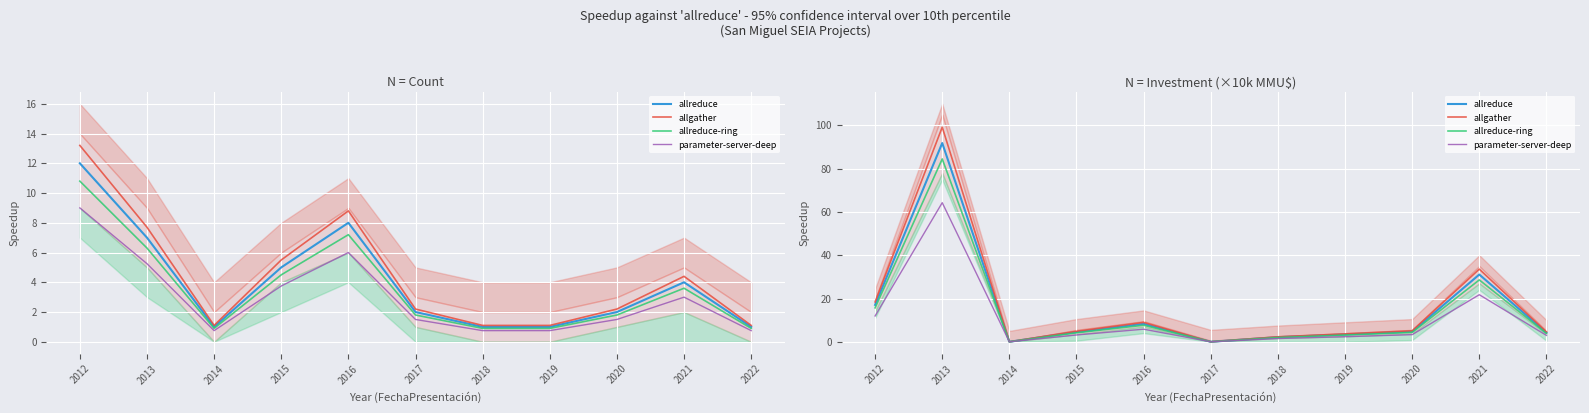

Between 2016 and 2017, which series saw the biggest shift?

allgather